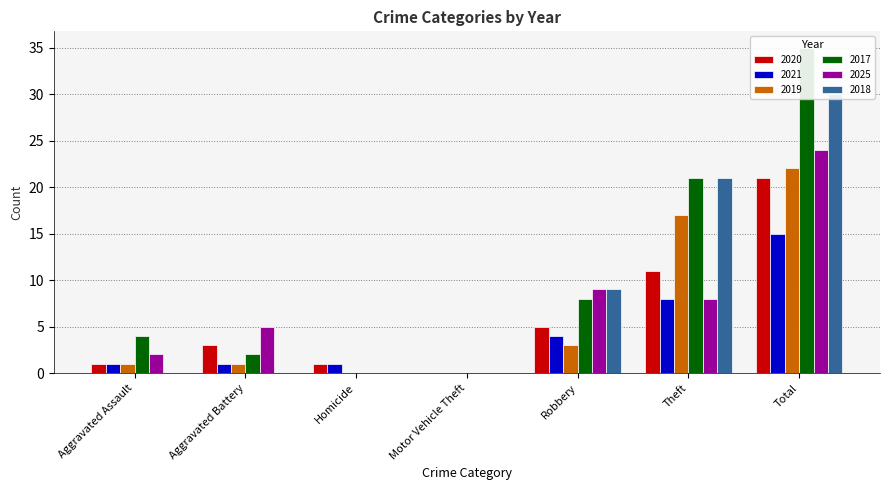

How many values in 2025 are above zero?

5